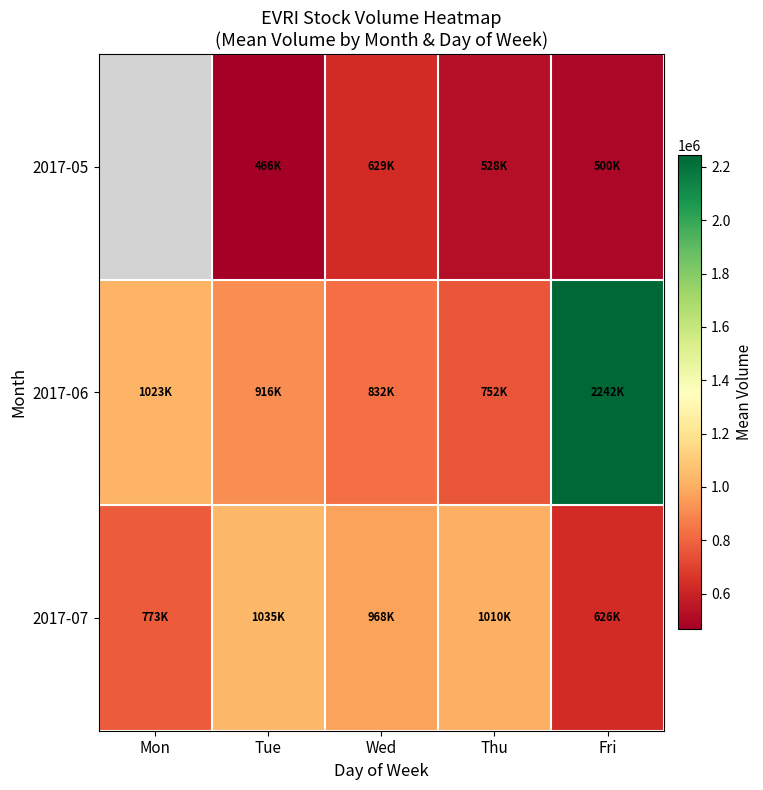

Between Wed and Mon, which is larger?

Mon